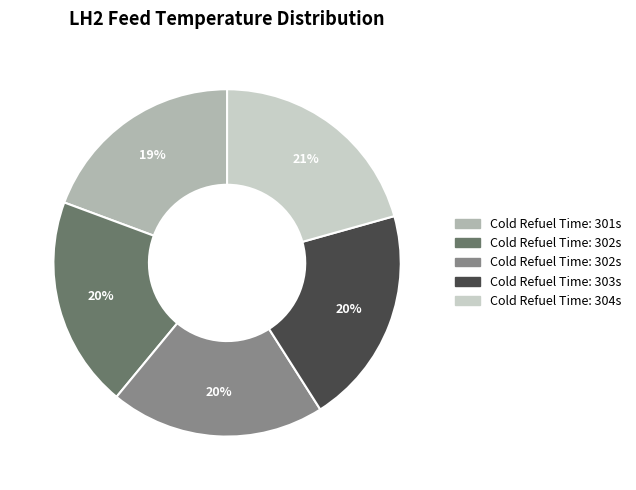

How many segments does this pie chart have?

5